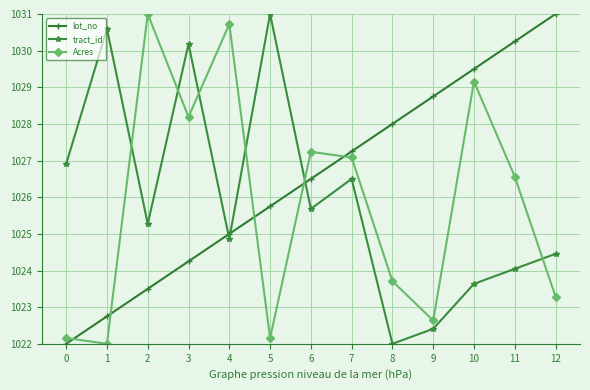

How many lines are shown in the chart?

3